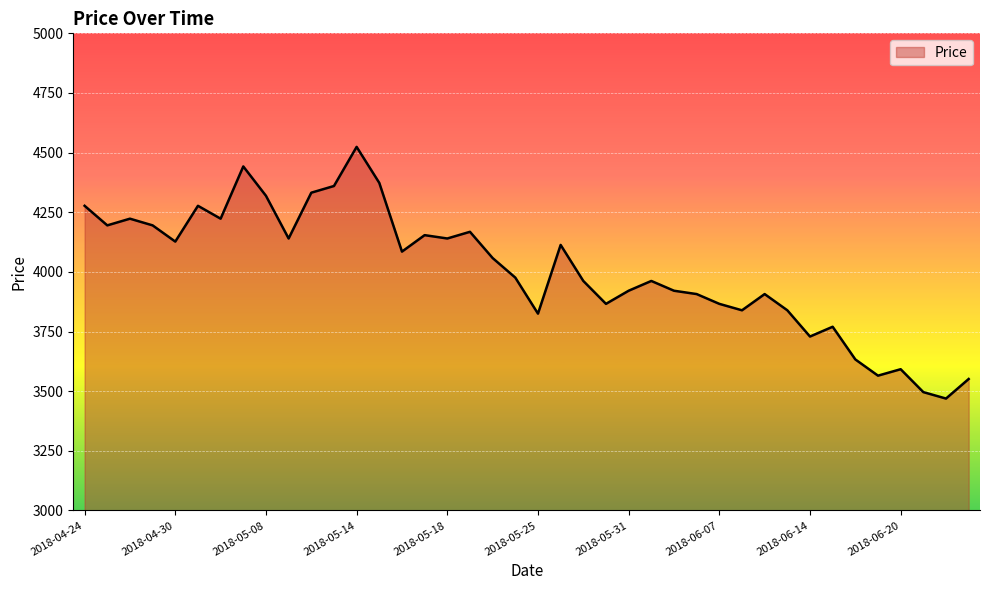

Reading right to left, extract all data points from this chart.

3551	3469	3496	3592	3565	3633	3770	3729	3839	3907	3839	3866	3907	3921	3962	3921	3866	3962	4113	3825	3976	4058	4168	4140	4154	4085	4373	4524	4360	4332	4140	4319	4442	4223	4277	4127	4195	4223	4195	4277